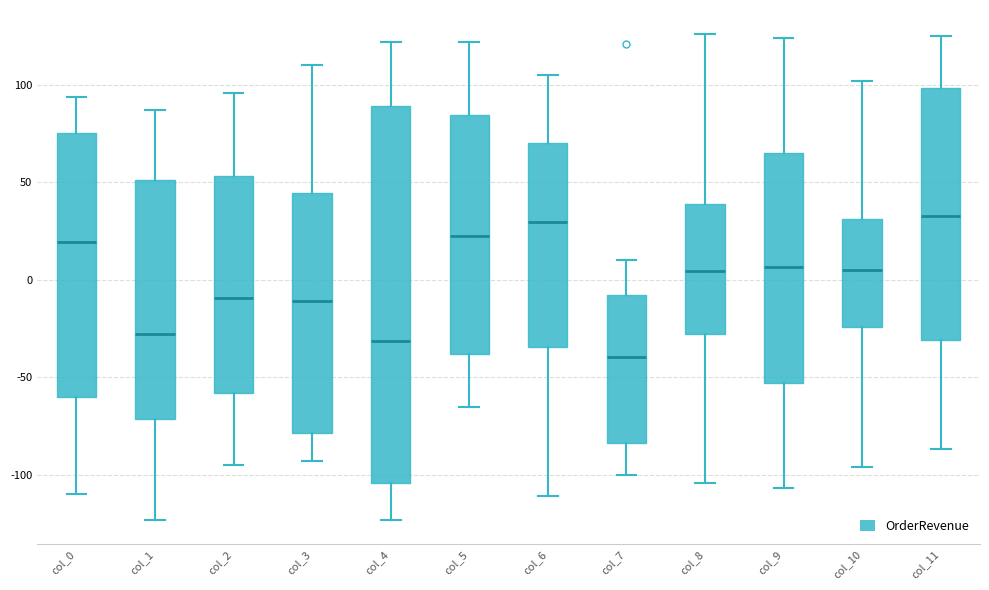

Reading left to right, transcribe this box plot: for each box, give where its median line is, the range the box spans, and where its two whiskers end, as read against the y-axis. The values are not printed on the chart, so give them approximately, as read against the axis.

col_0: median 20, box -60 to 75, whiskers -110 to 95
col_1: median -25, box -70 to 50, whiskers -125 to 85
col_2: median -10, box -60 to 55, whiskers -95 to 95
col_3: median -10, box -80 to 45, whiskers -95 to 110
col_4: median -30, box -105 to 90, whiskers -125 to 120
col_5: median 25, box -40 to 85, whiskers -65 to 120
col_6: median 30, box -35 to 70, whiskers -110 to 105
col_7: median -40, box -85 to -10, whiskers -100 to 10
col_8: median 5, box -30 to 40, whiskers -105 to 125
col_9: median 5, box -55 to 65, whiskers -105 to 125
col_10: median 5, box -25 to 30, whiskers -95 to 100
col_11: median 35, box -30 to 100, whiskers -85 to 125